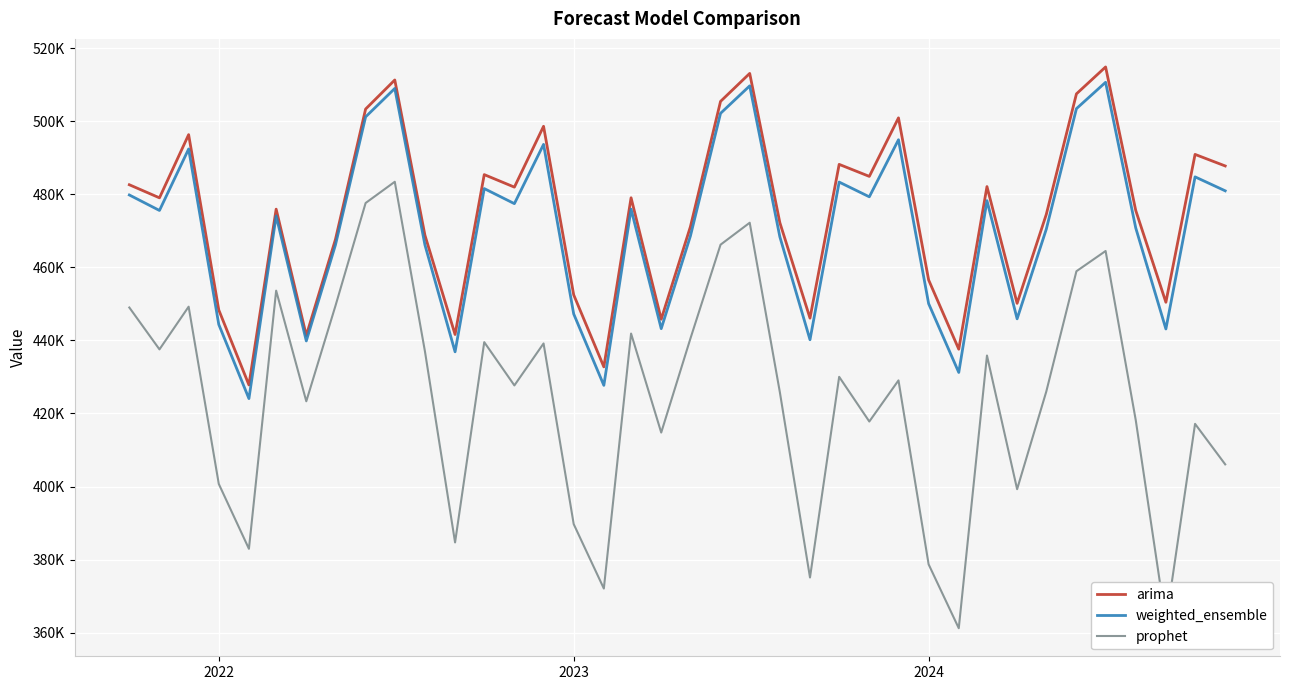

What are all the series names shown in the legend?

arima, weighted_ensemble, prophet